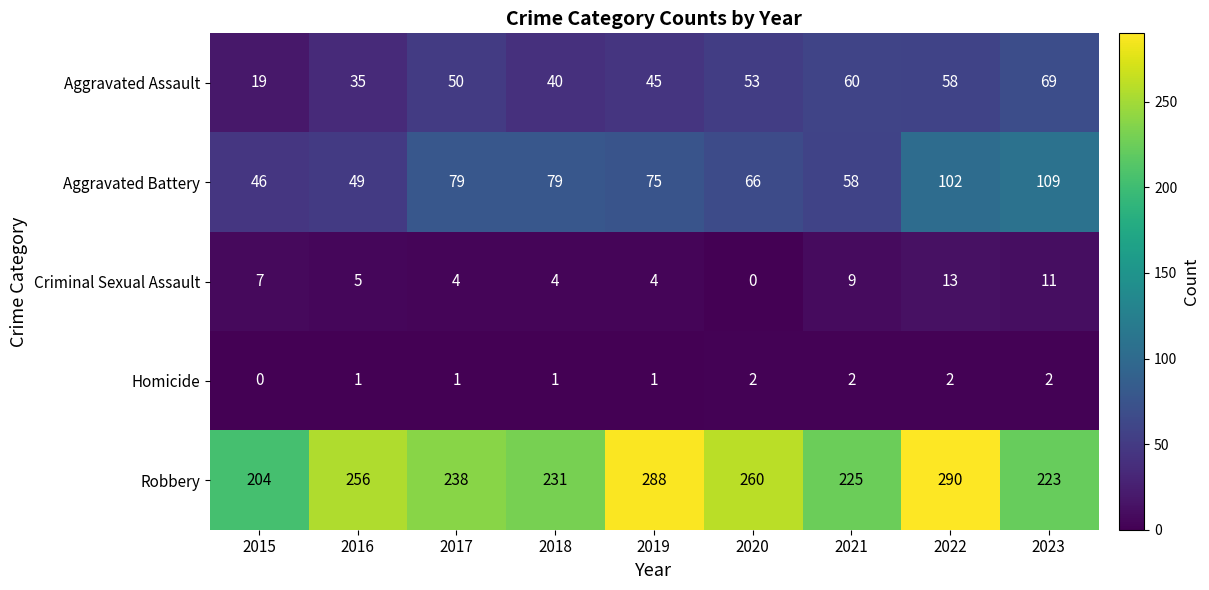

Is it true that Aggravated Assault equals 54 at 2016?

False